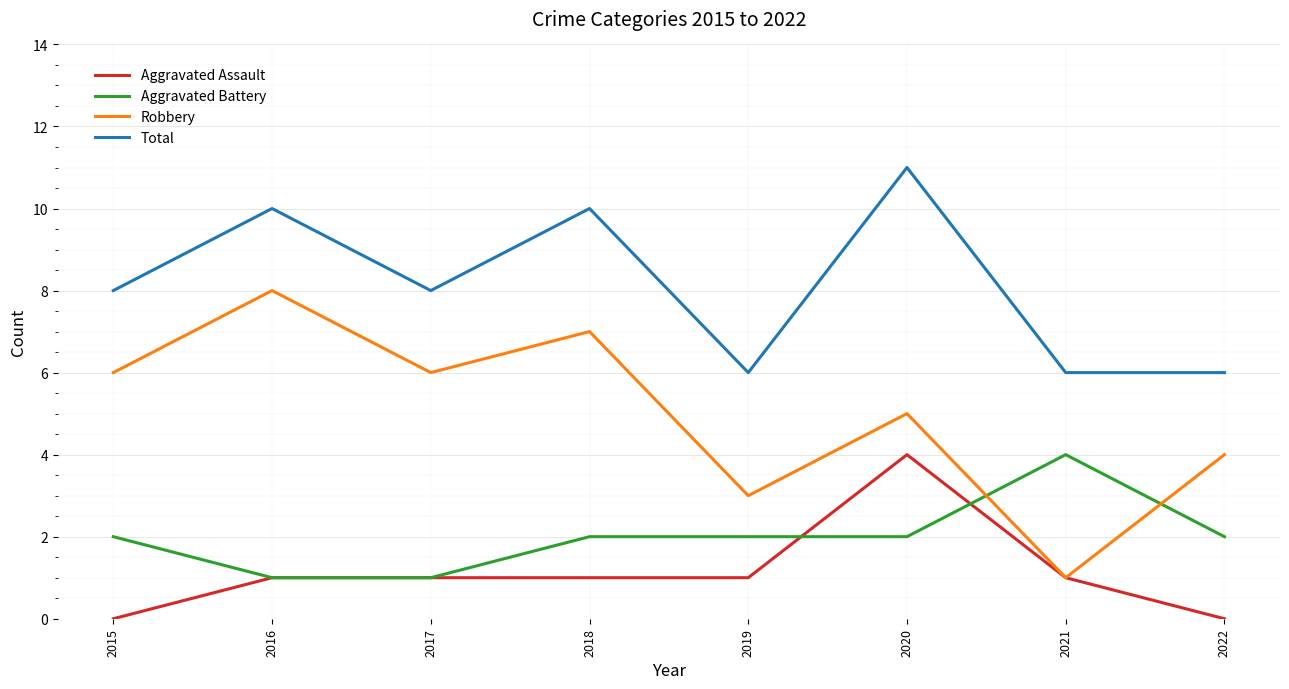

What value does the Robbery series have at 2022?

4